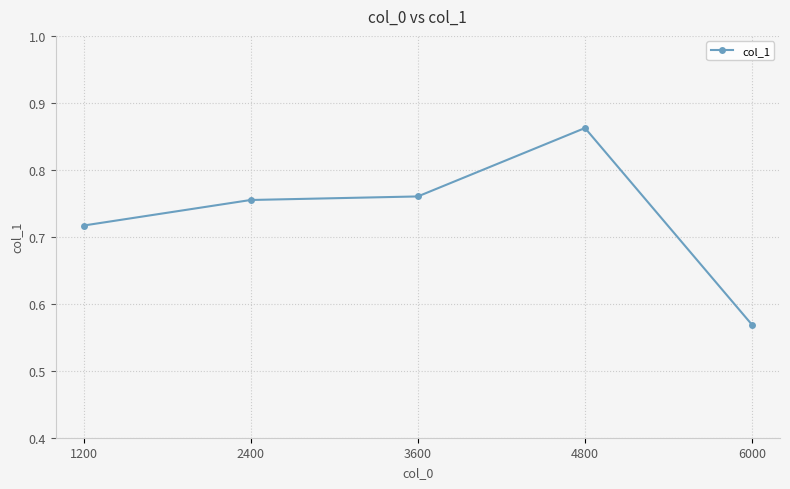

Count the values in the range 0 to 1.

5